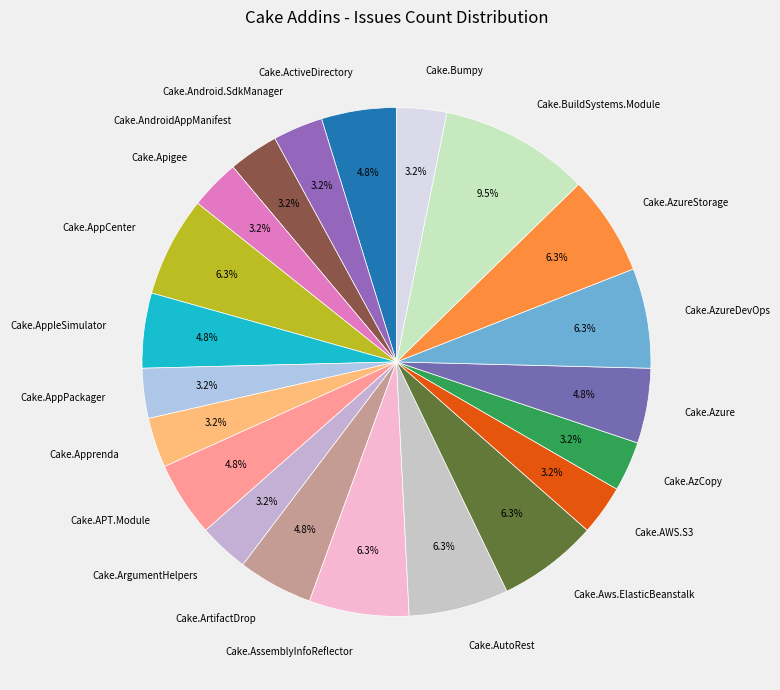

How many slices are in this pie chart?

21